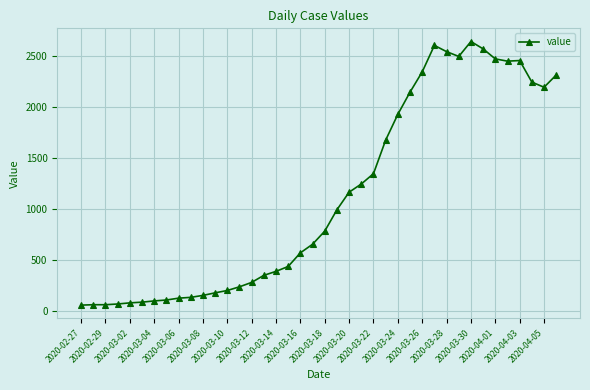

What is the smallest value displayed?

61